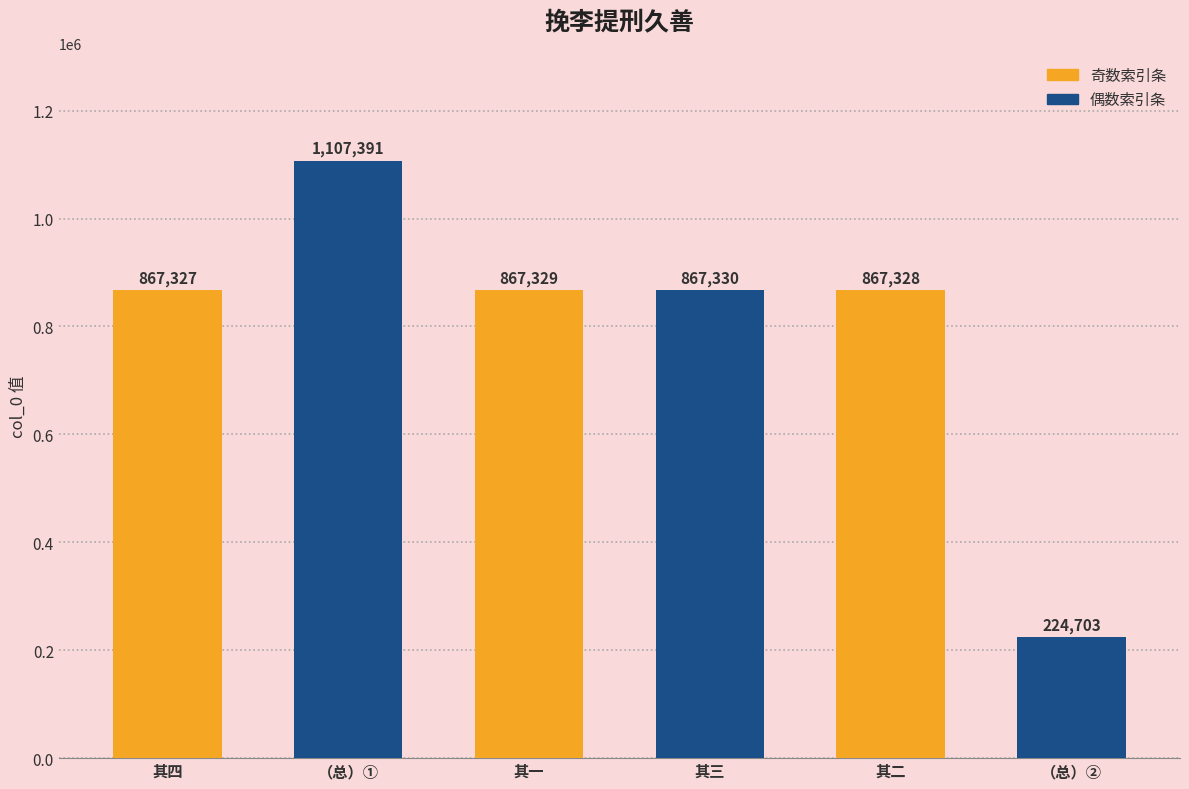

The chart shows a value of 1373378 at 其一. True or false?

False